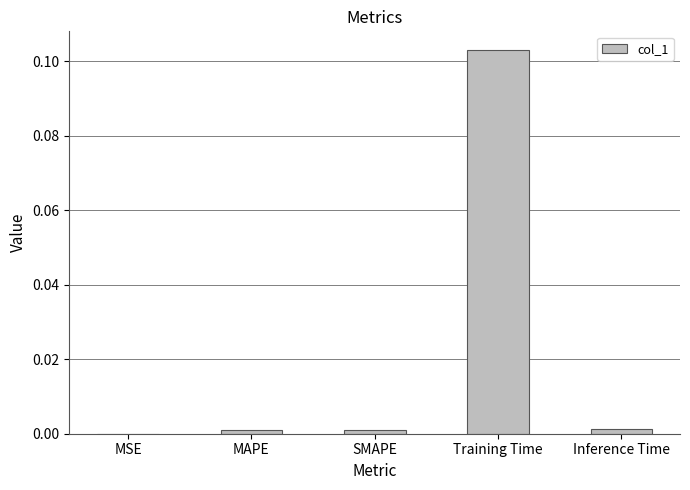

Is it true that the value at Training Time is 0.2?

False